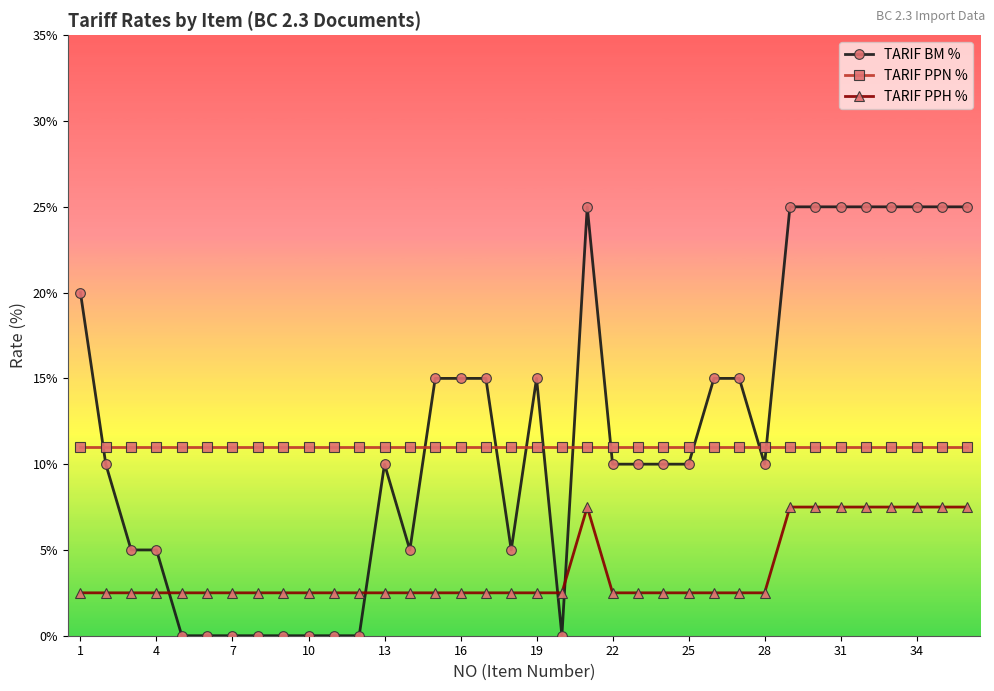

At how many categories does at least one series exceed 18?

10